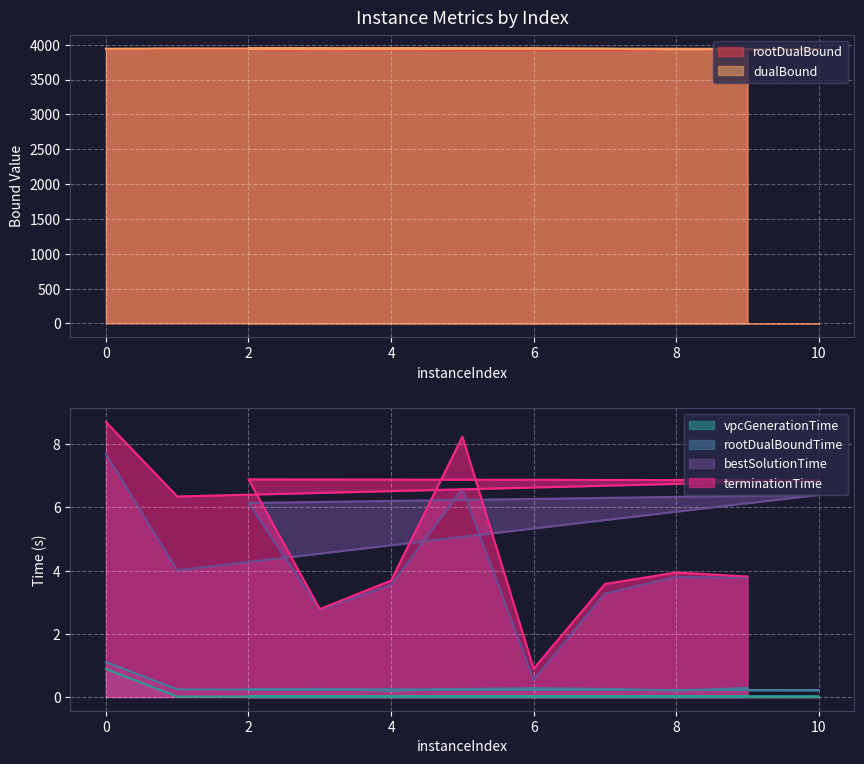

Where is rootDualBoundTime nearest to the value 0?

4